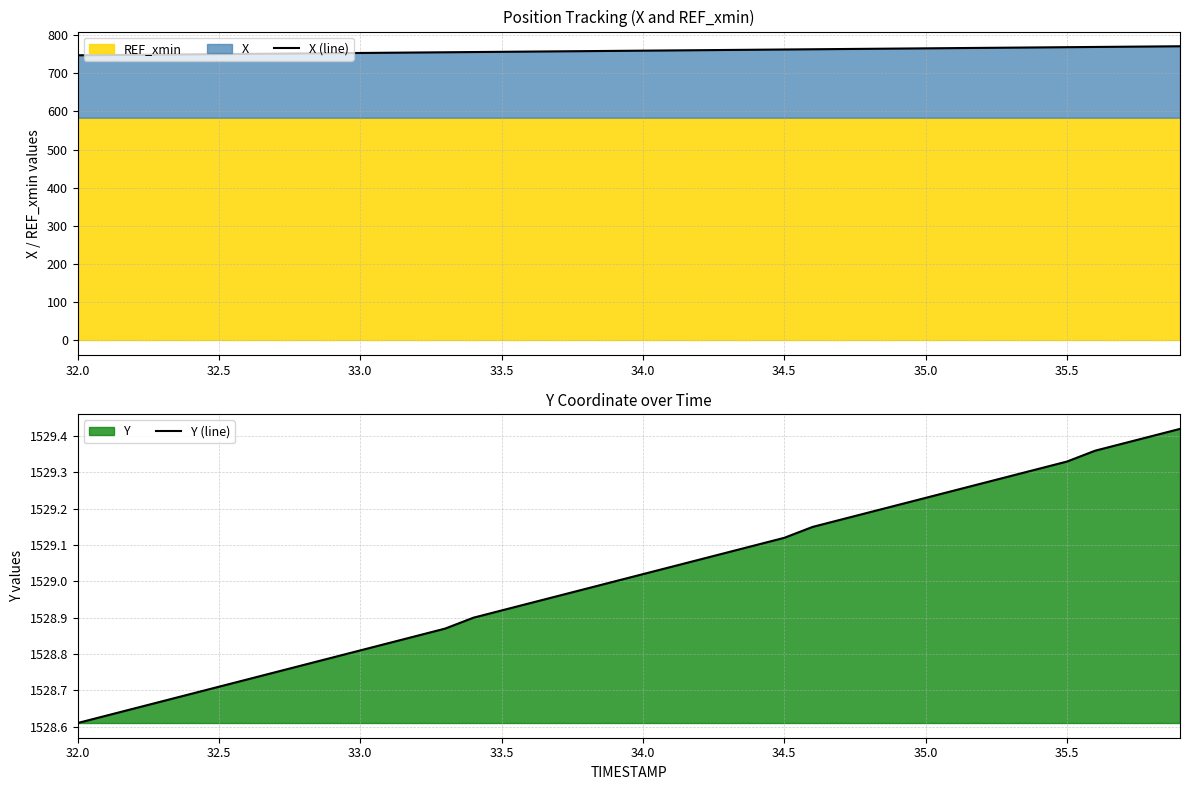

What is the highest value of the X (line) series?

770.5